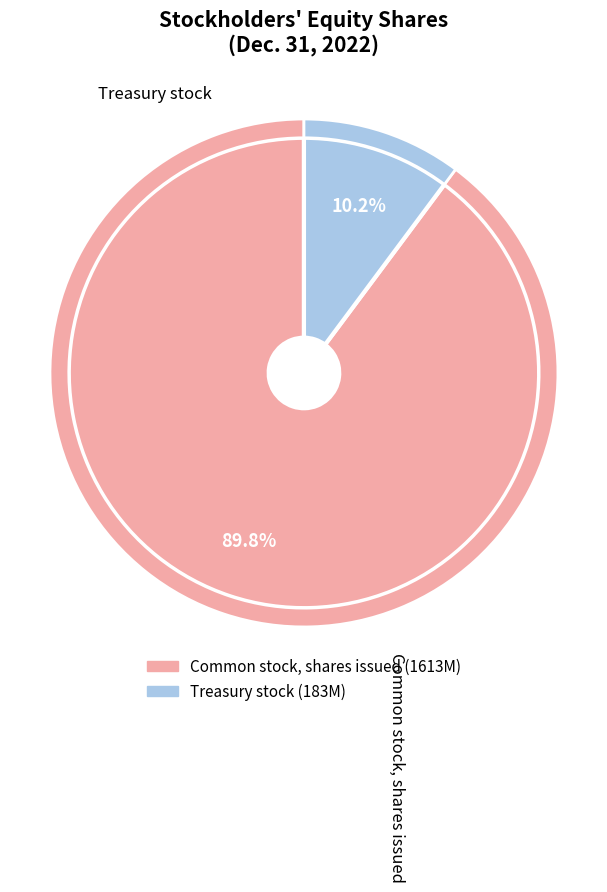

Is it true that Treasury stock is 10% of the pie?

True